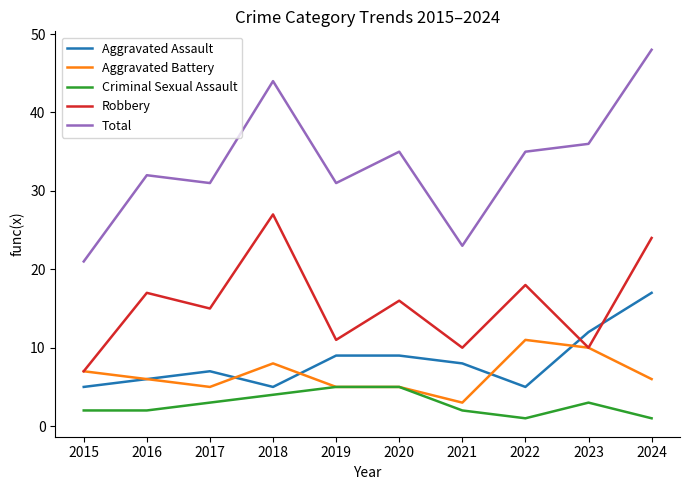

List the series in order of their peak value, lowest first.

Criminal Sexual Assault, Aggravated Battery, Aggravated Assault, Robbery, Total